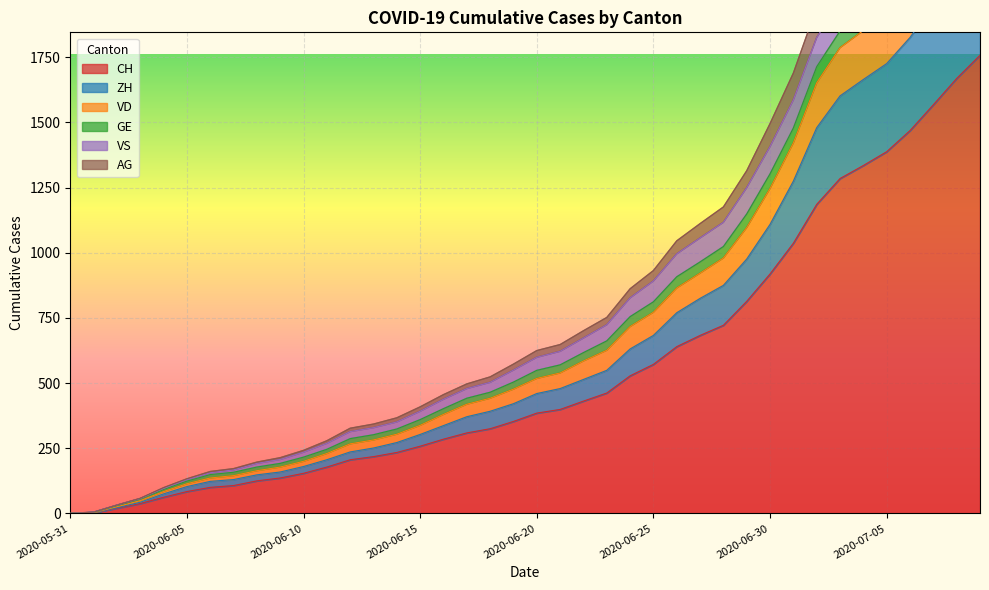

What value does the CH series have at 2020-07-06, to the nearest 100?

1500